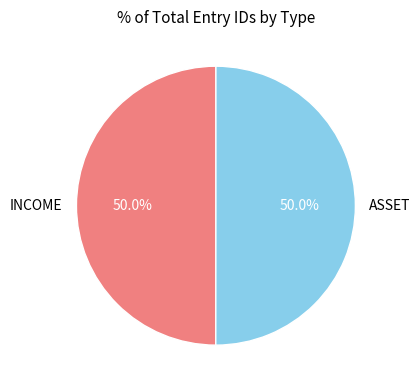

Combined, what portion of the pie is INCOME and ASSET?

100.0%